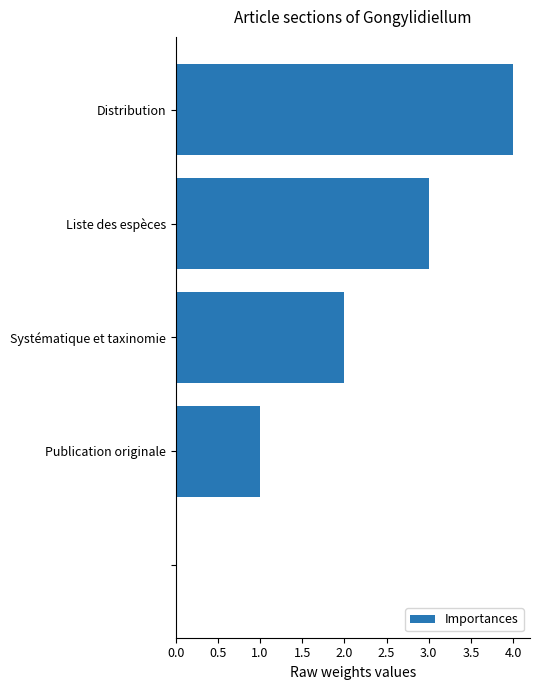

What is the greatest value displayed?

4